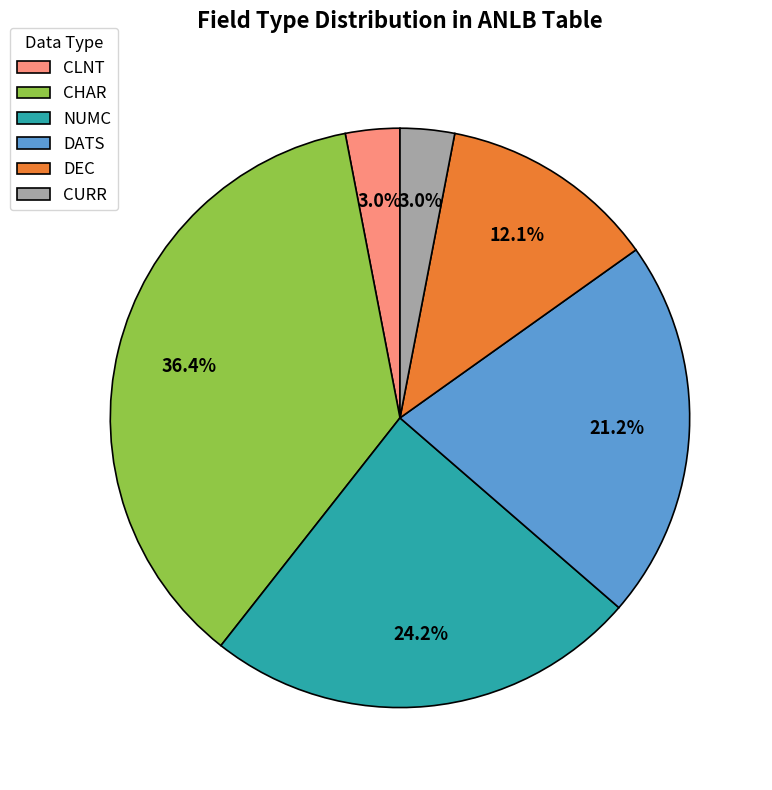

Is the sum of DEC and CURR greater than half?

No